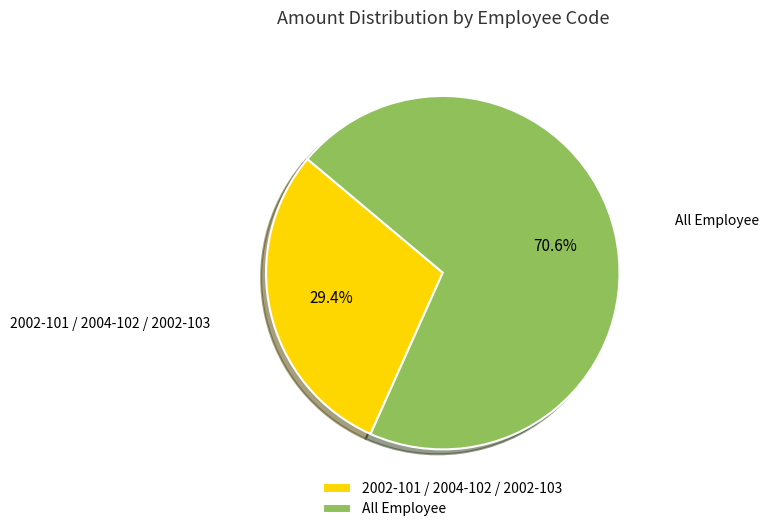

What is the total percentage of All Employee and 2002-101 / 2004-102 / 2002-103?

100.0%